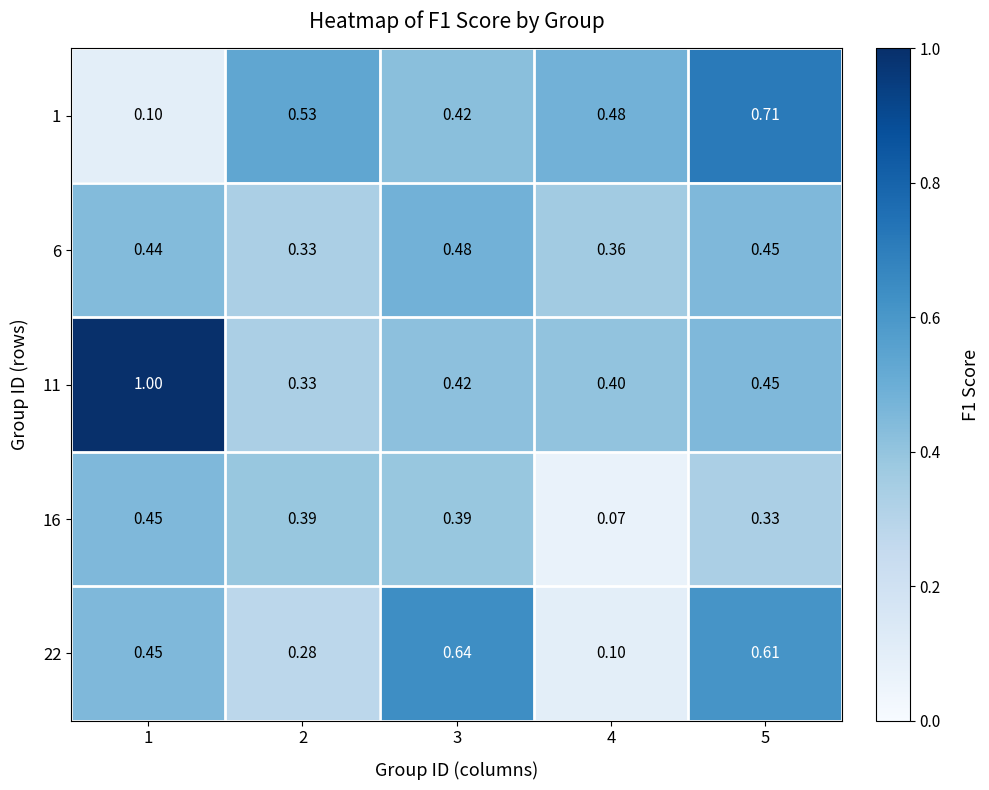

What is the spread (max minus min) of values at 4?

0.4